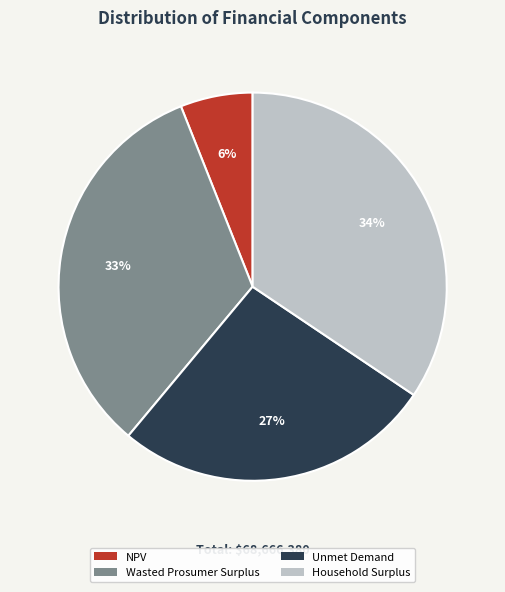

Count the number of slices in the pie.

4